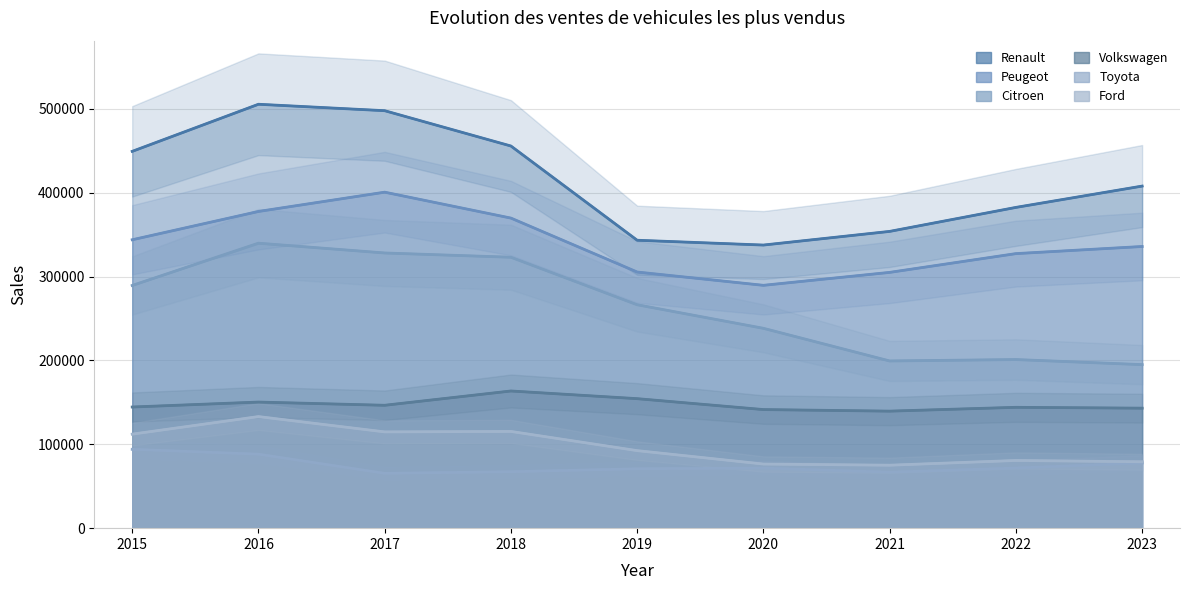

At 2020, list the series in order from largest to smallest.

Renault, Peugeot, Citroen, Volkswagen, Ford, Toyota